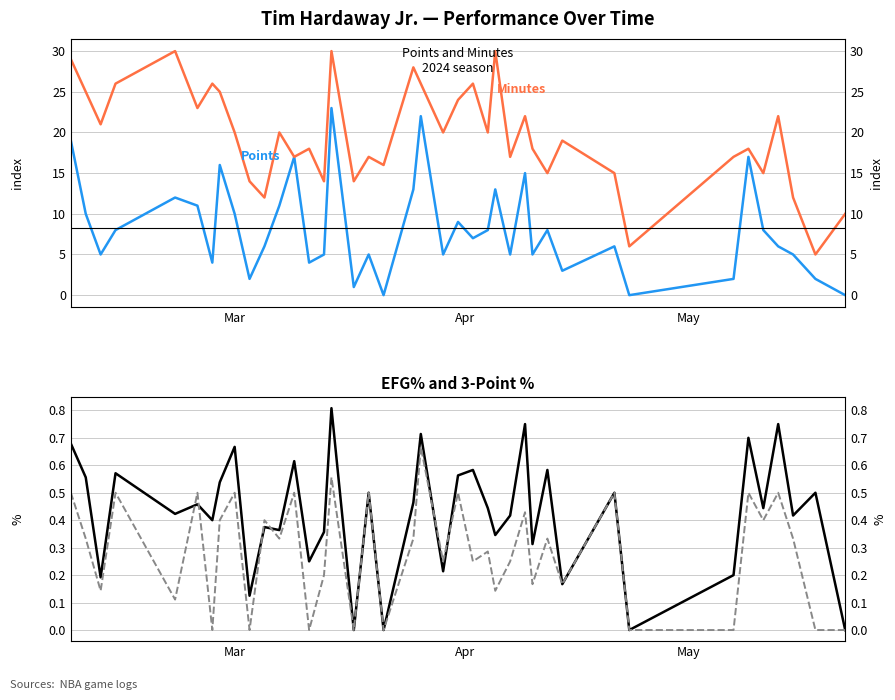

What is the average value of the 3P% series?

0.3